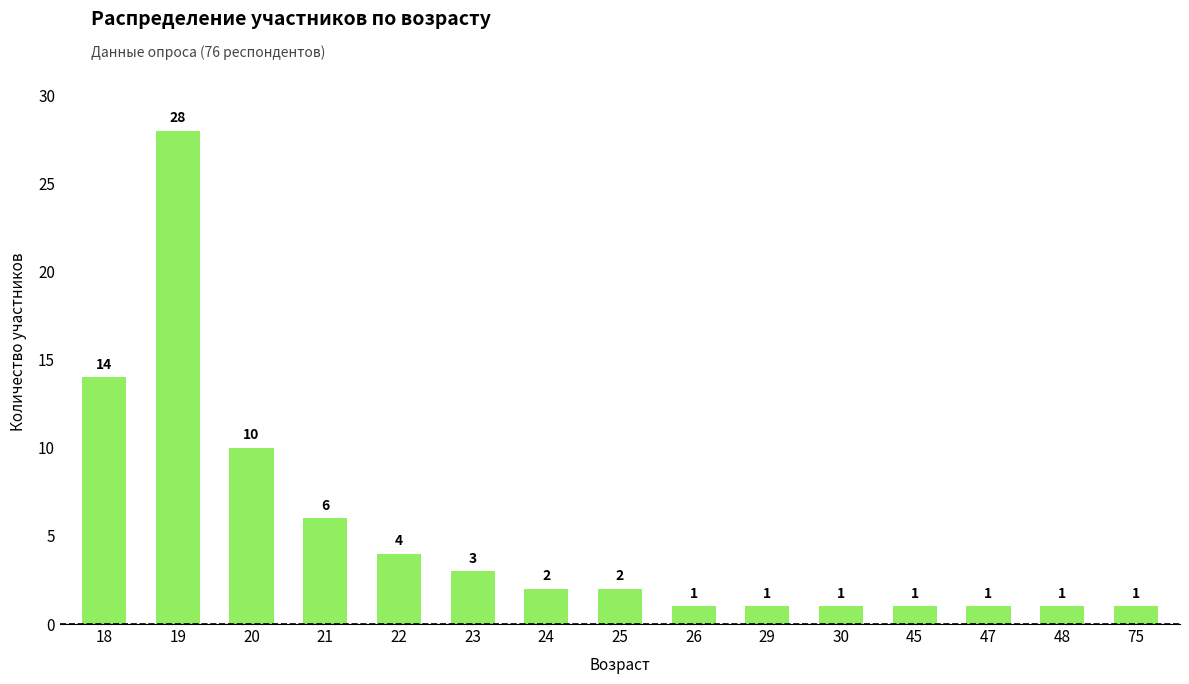

What is the change in value from 22 to 26?

-3